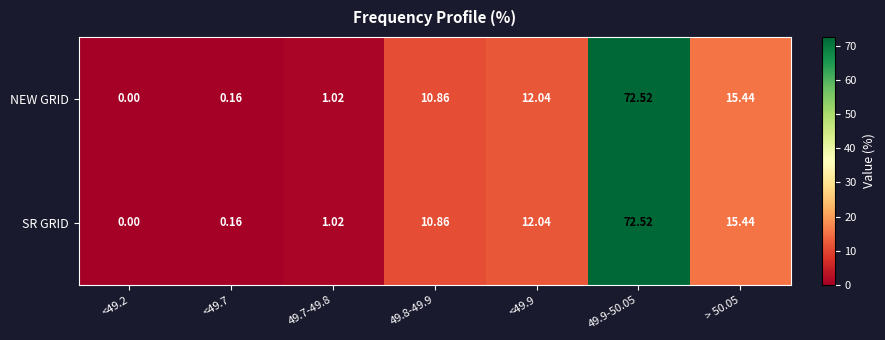

Is the value of NEW GRID at <49.2 greater than the value of SR GRID at 49.9-50.05?

No